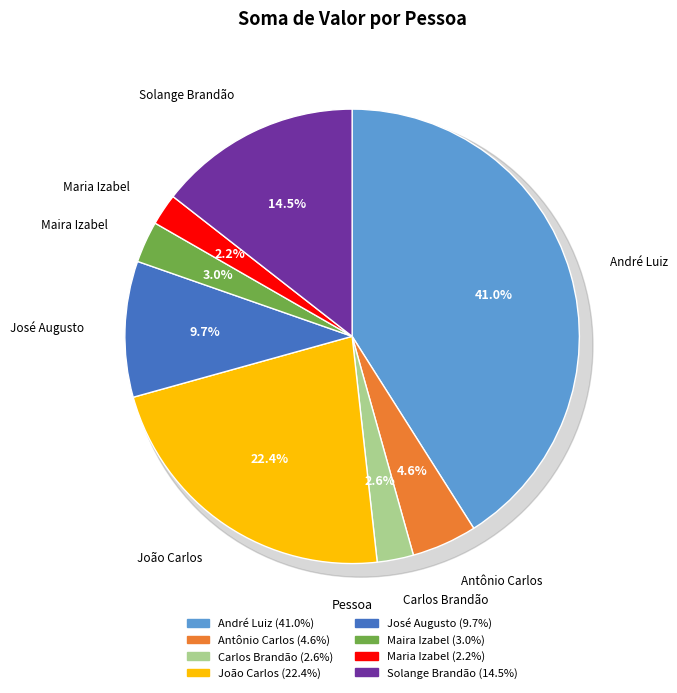

Rank the categories by value from highest to lowest.

André Luiz, João Carlos, Solange Brandão, José Augusto, Antônio Carlos, Maira Izabel, Carlos Brandão, Maria Izabel